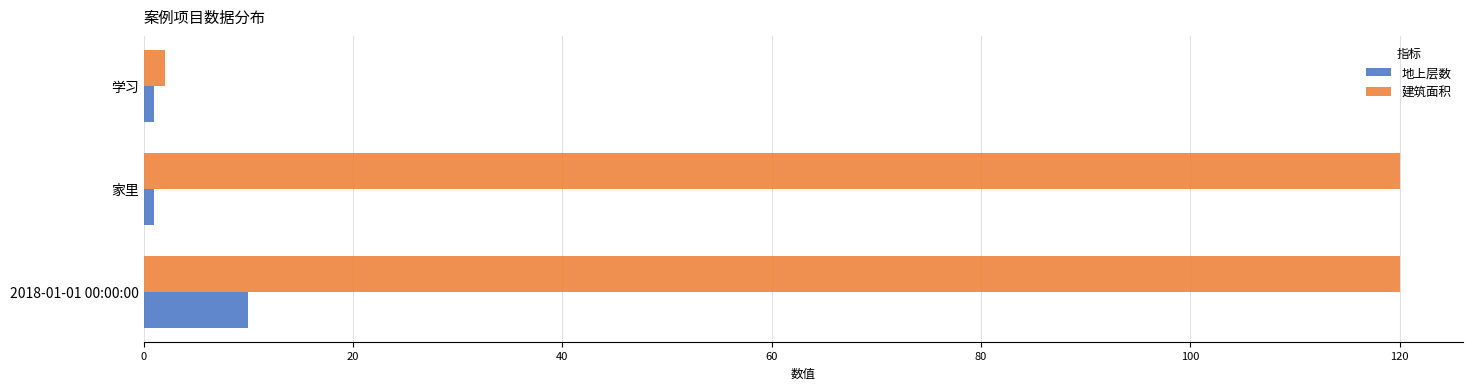

At which category is the sum across all series the highest?

2018-01-01 00:00:00